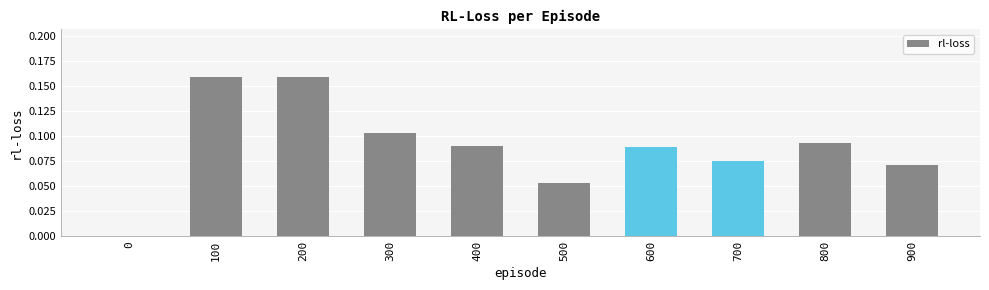

What is the sum of all values?

0.9